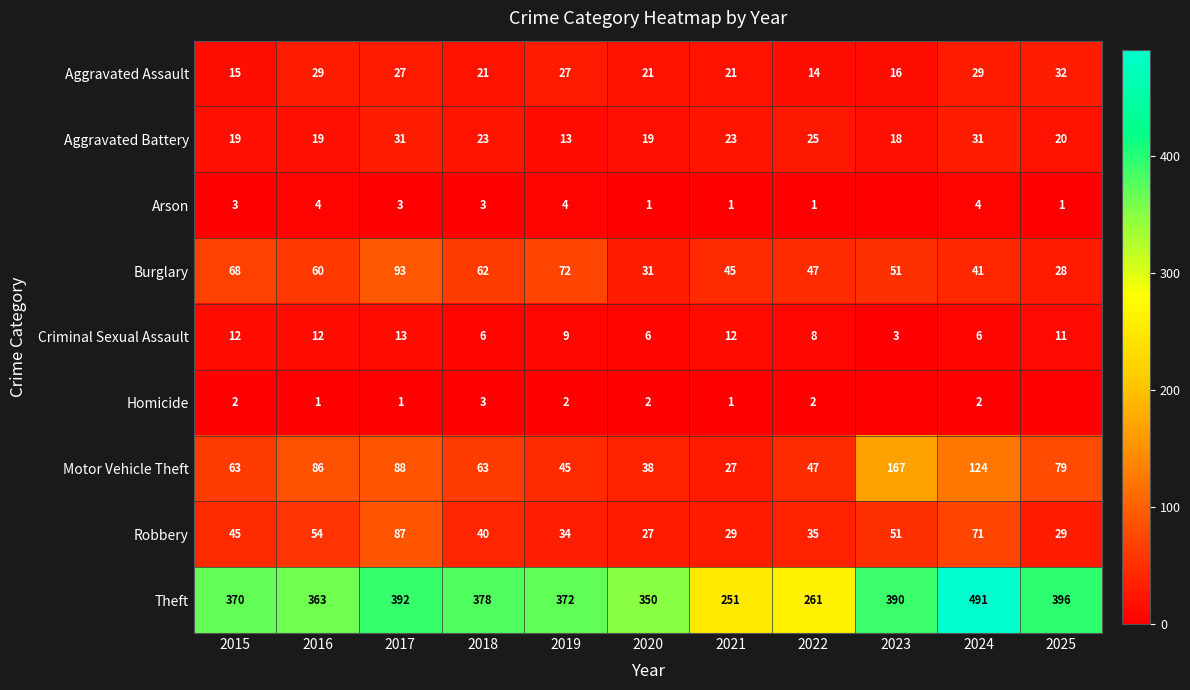

What is the spread (max minus min) of values at 2018?

375